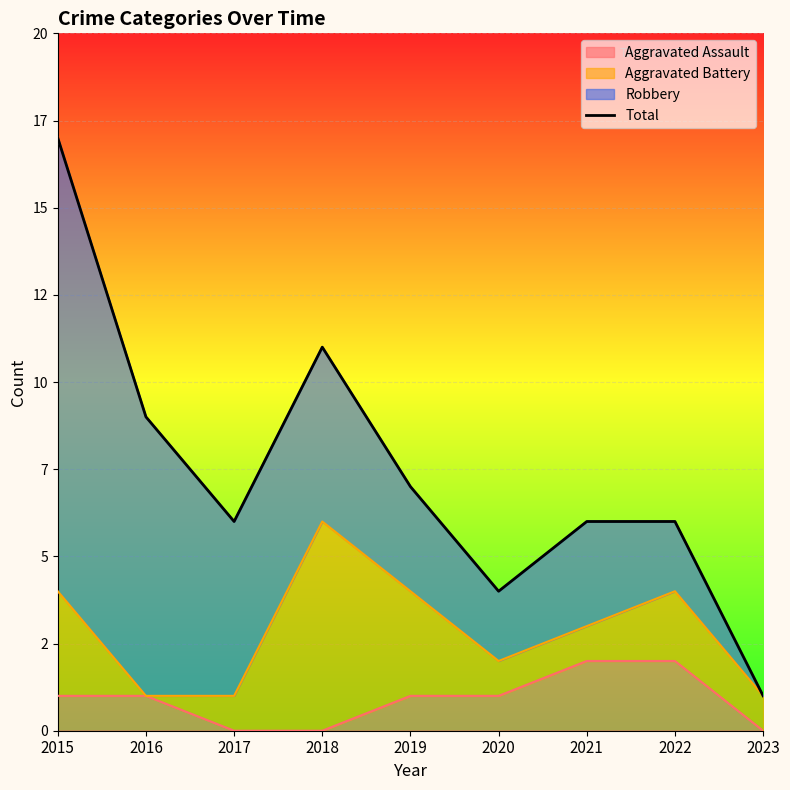

At which label does the data first exceed 6?

2015